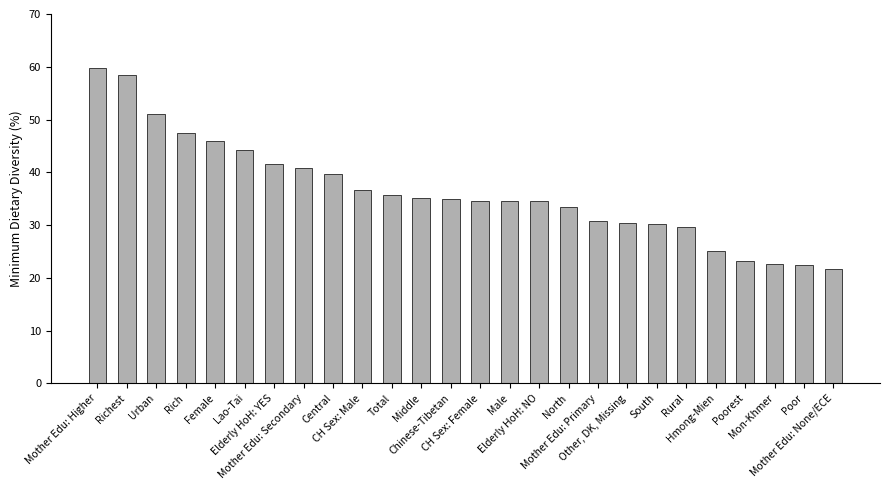

True or false: the data shows 34.9 at Chinese-Tibetan.

True